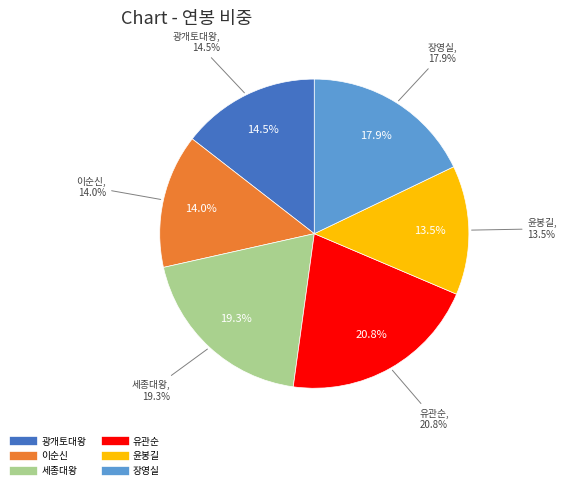

How many slices are in this pie chart?

6